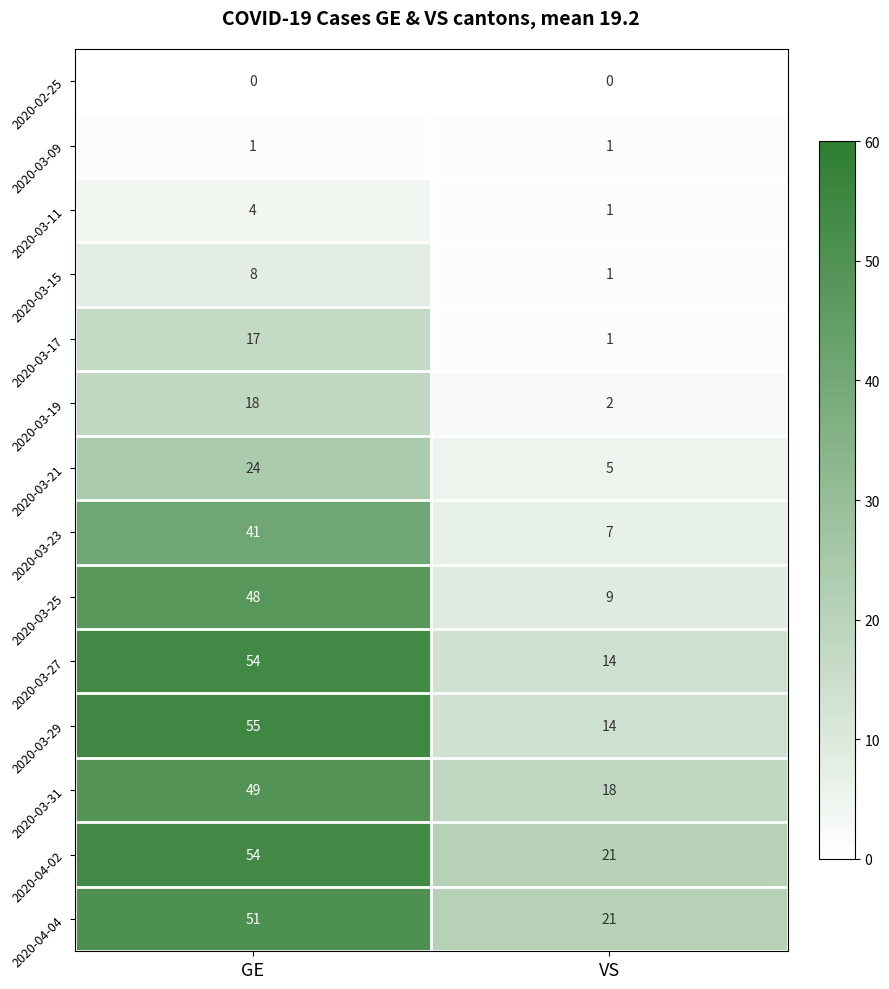

At which category is the sum across all series the highest?

GE